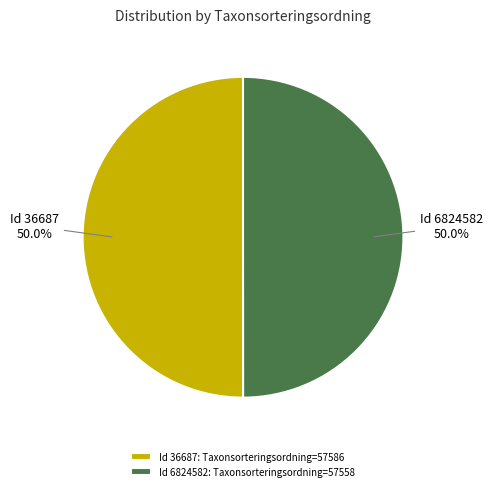

Approximately how many times larger is the value at Id 36687: Taxonsorteringsordning=57586 compared to Id 6824582: Taxonsorteringsordning=57558?

1.0